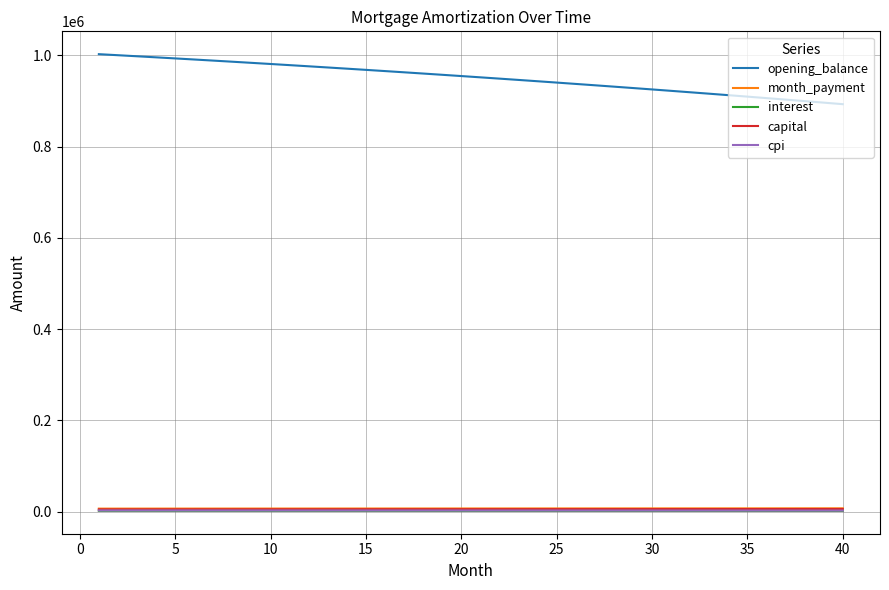

Which series has the largest range (max minus min)?

opening_balance